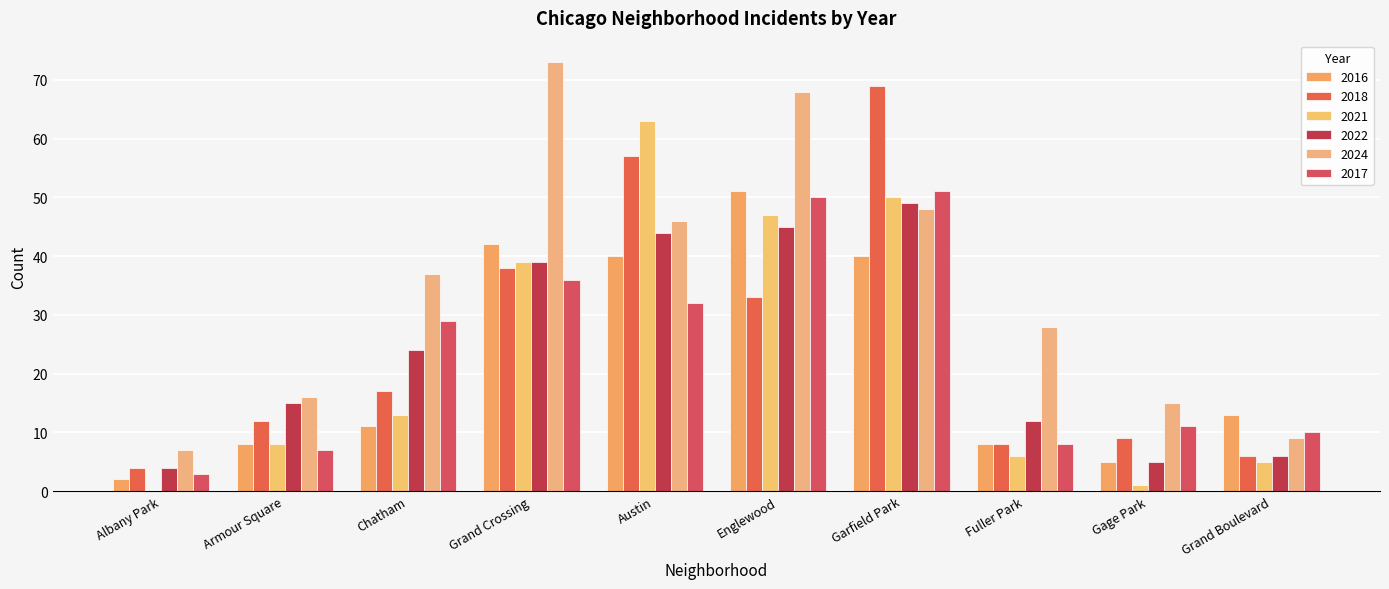

Between Albany Park and Grand Crossing, which is larger?

Grand Crossing